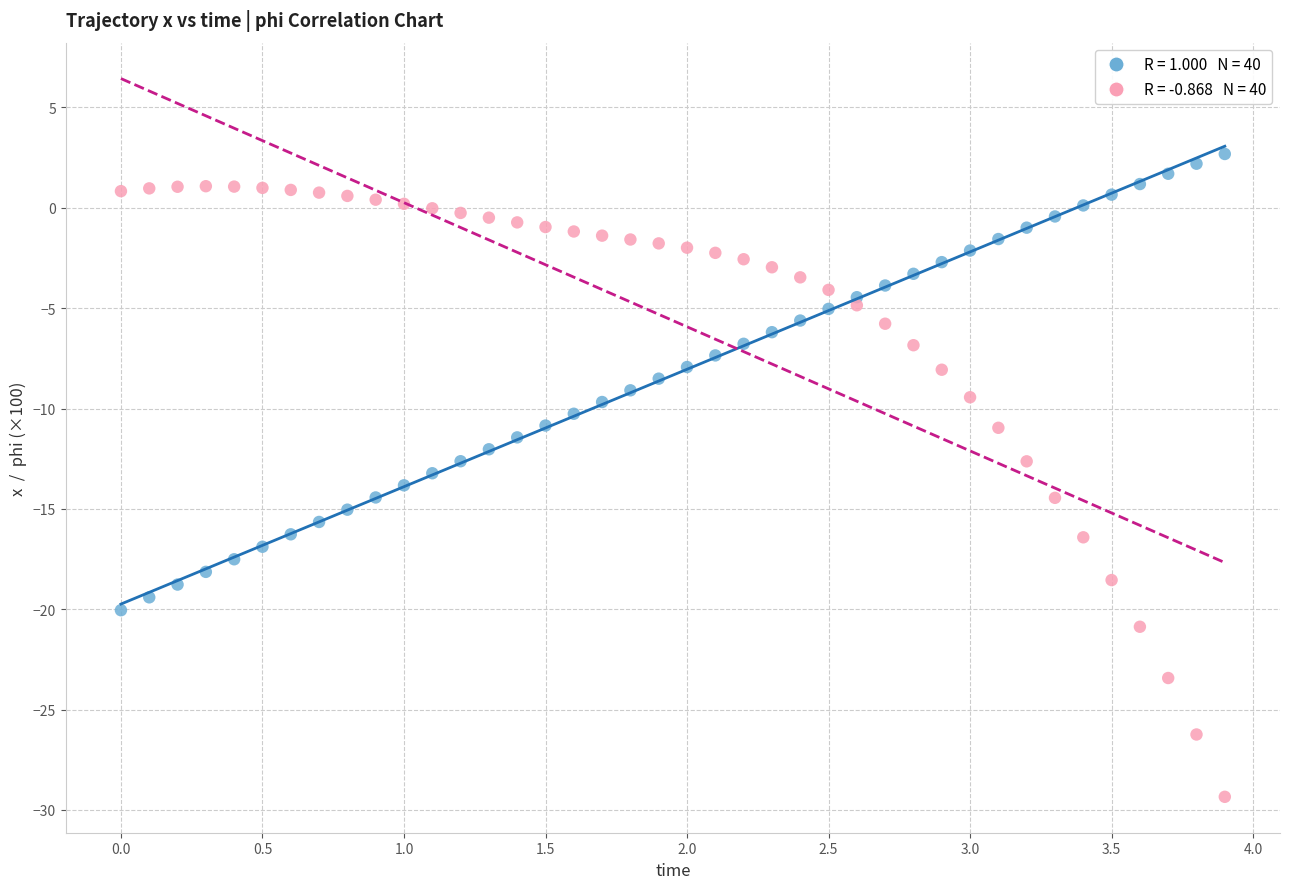

Across all data points, what is the range of X values (max minus min)?

3.9